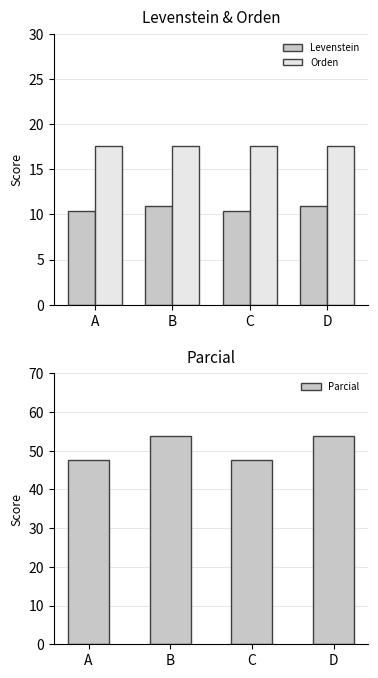

Rank the series at A from highest to lowest value.

Parcial, Orden, Levenstein